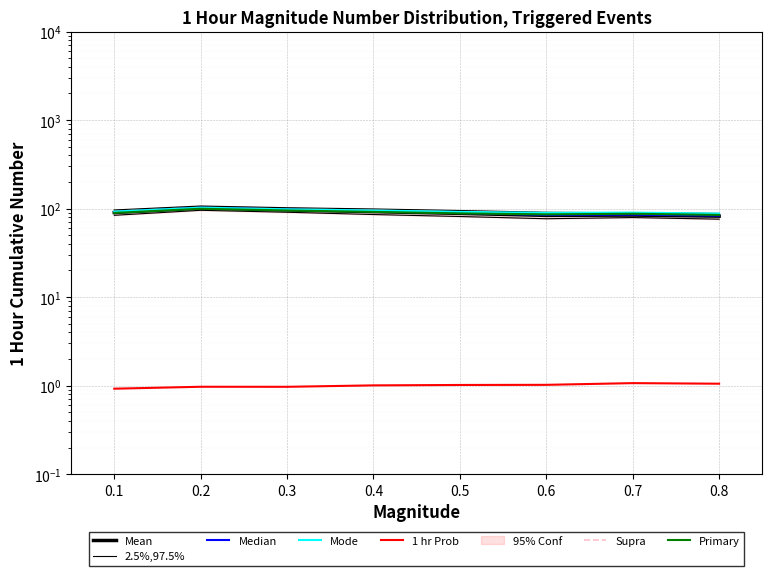

The L2S_num_sum_mean series shows 26.3 at 0.6. True or false?

False